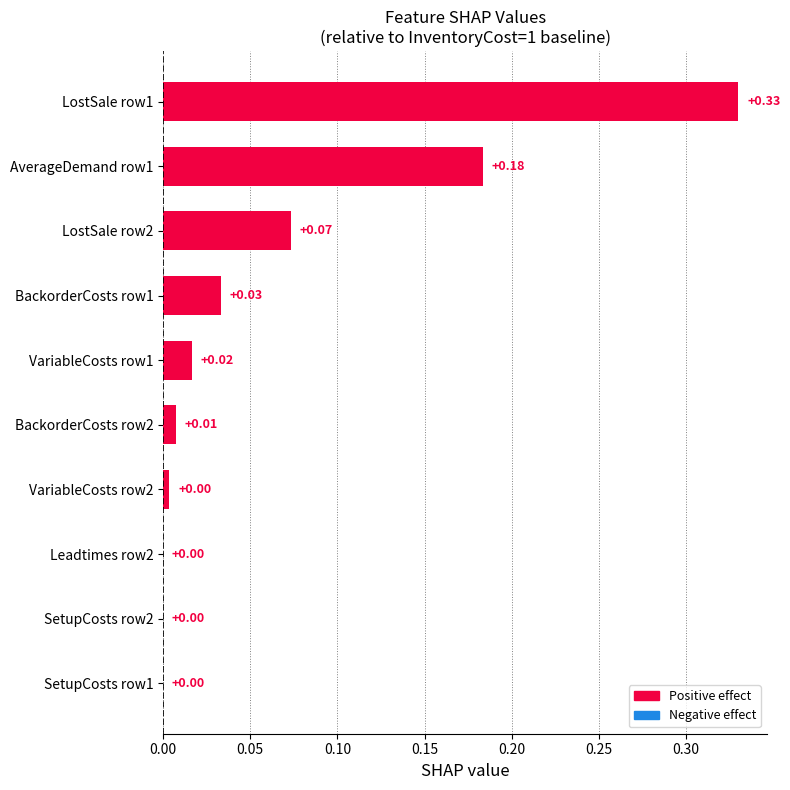

How many data points are above 0?

7